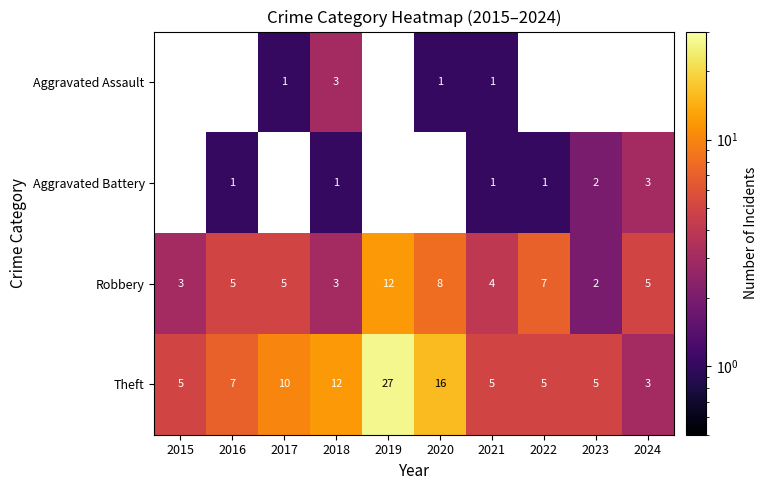

The Robbery series shows 1.4 at 2017. True or false?

False